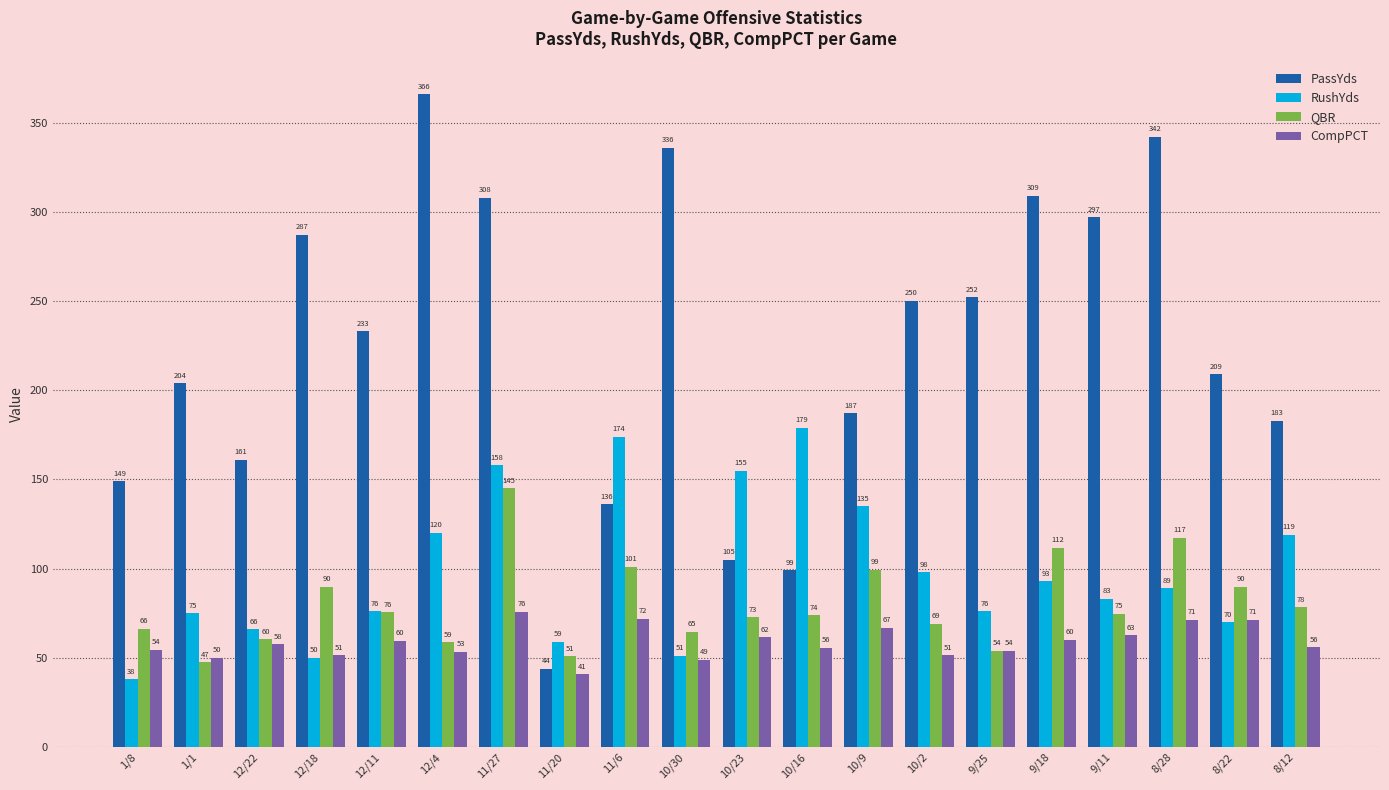

How many data points in QBR are less than 74?

10